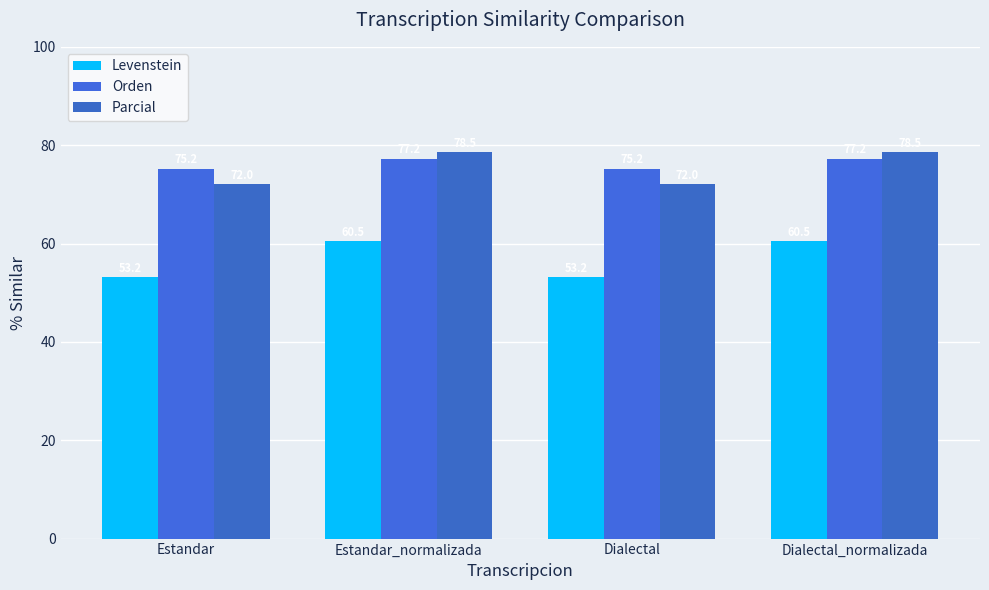

Which series has the largest total across all categories?

Orden